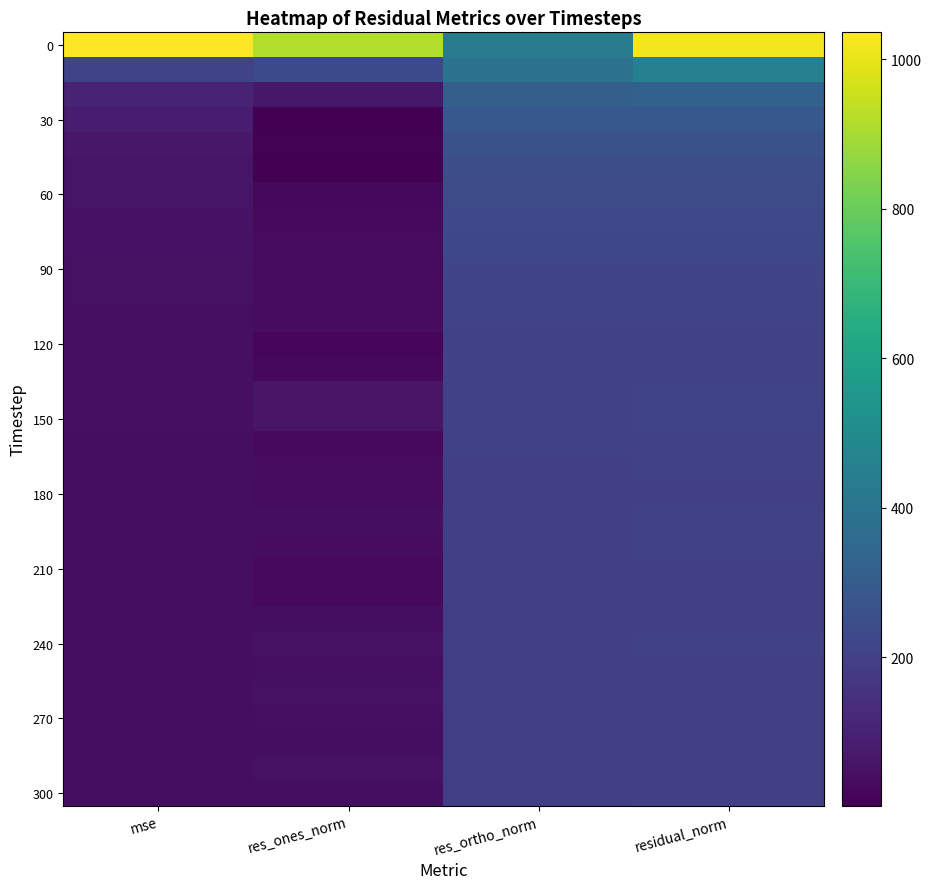

What is the total value across all series at mse?

2627.8